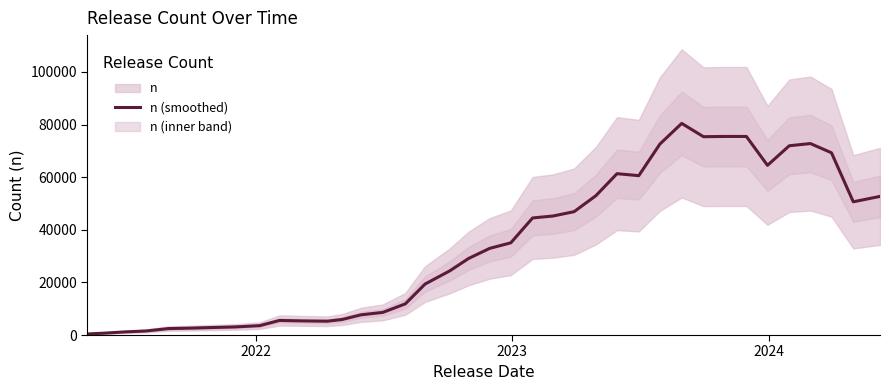

What is the difference between the maximum and second lowest values?

79705.4